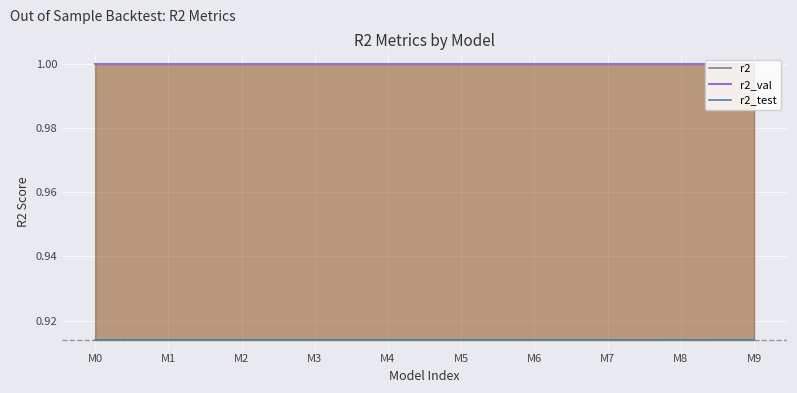

What is the value of the r2_val point at the 6th from the left?

1.0